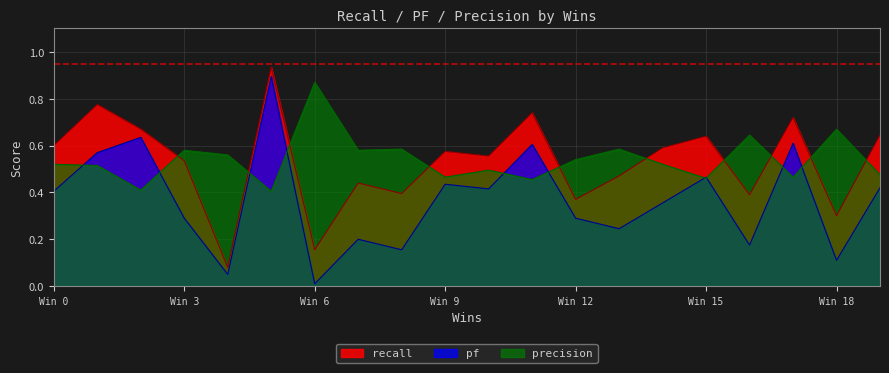

Which category has the lowest value across all series?

Win 6